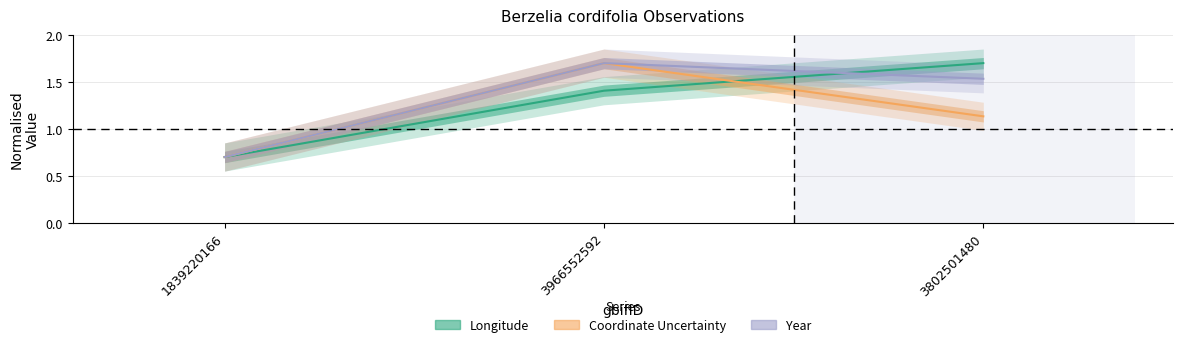

The Year series shows 1.7 at 3966552592. True or false?

True